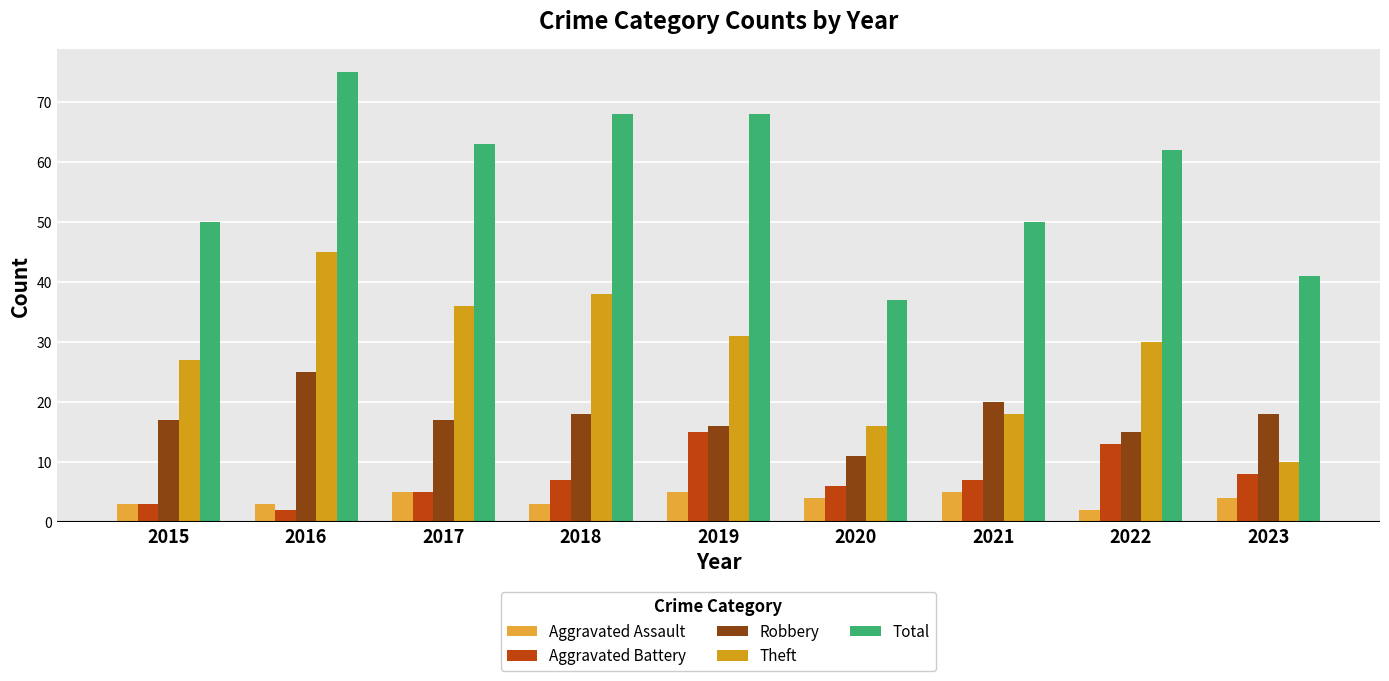

What is the difference between the maximum and minimum values in the Theft series?

35